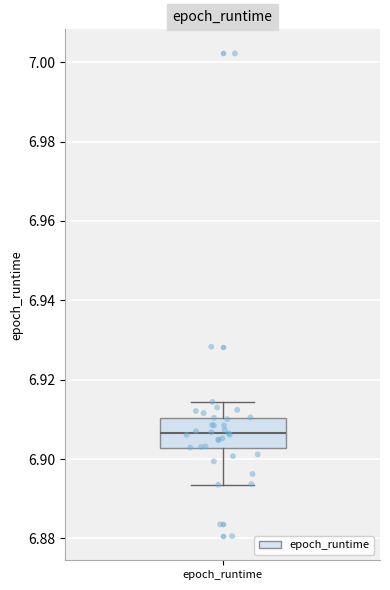

Where is the lower edge of the box for epoch_runtime on the y-axis? The values are not printed on the chart, so give them approximately, as read against the axis.

6.902